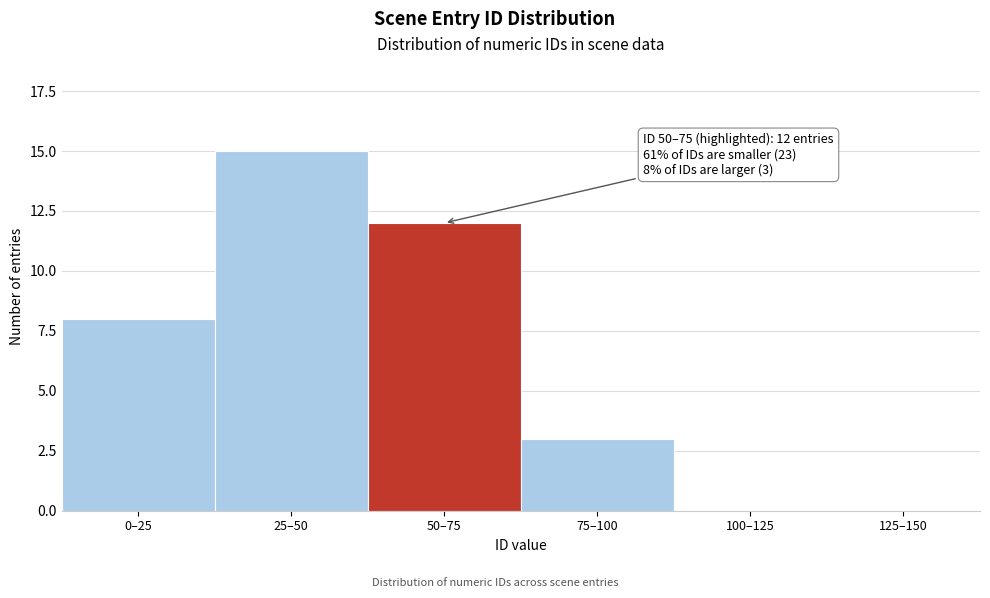

Reading left to right, transcribe all the data shown in this chart.

0–25=8	25–50=15	50–75=12	75–100=3	100–125=0	125–150=0